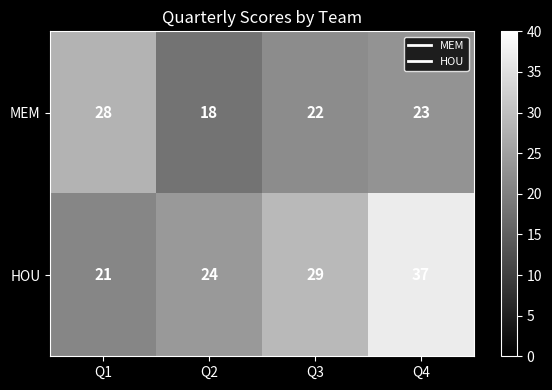

Which series has the largest range (max minus min)?

HOU